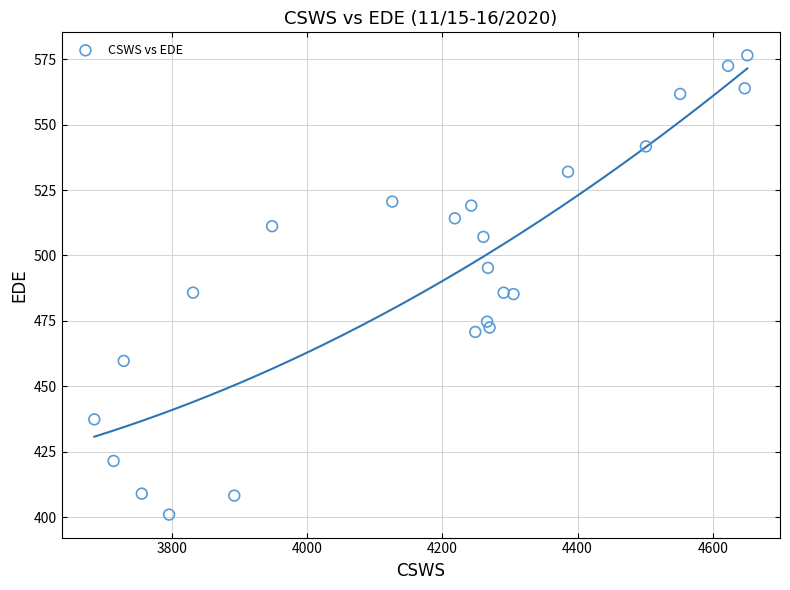

What is the range of Y values (max minus min)?

175.5